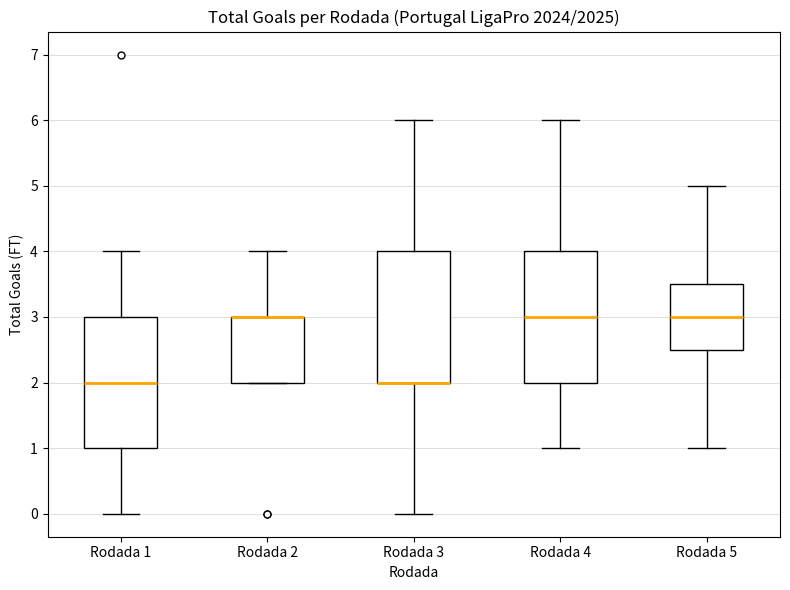

Reading left to right, transcribe this box plot: for each box, give where its median line is, the range the box spans, and where its two whiskers end, as read against the y-axis. The values are not printed on the chart, so give them approximately, as read against the axis.

Rodada 1: median 2.0, box 1.0 to 3.0, whiskers 0.0 to 4.0
Rodada 2: median 3.0 (drawn on the box's upper edge), box 2.0 to 3.0, whiskers 2.0 to 4.0
Rodada 3: median 2.0 (drawn on the box's lower edge), box 2.0 to 4.0, whiskers 0.0 to 6.0
Rodada 4: median 3.0, box 2.0 to 4.0, whiskers 1.0 to 6.0
Rodada 5: median 3.0, box 2.5 to 3.5, whiskers 1.0 to 5.0